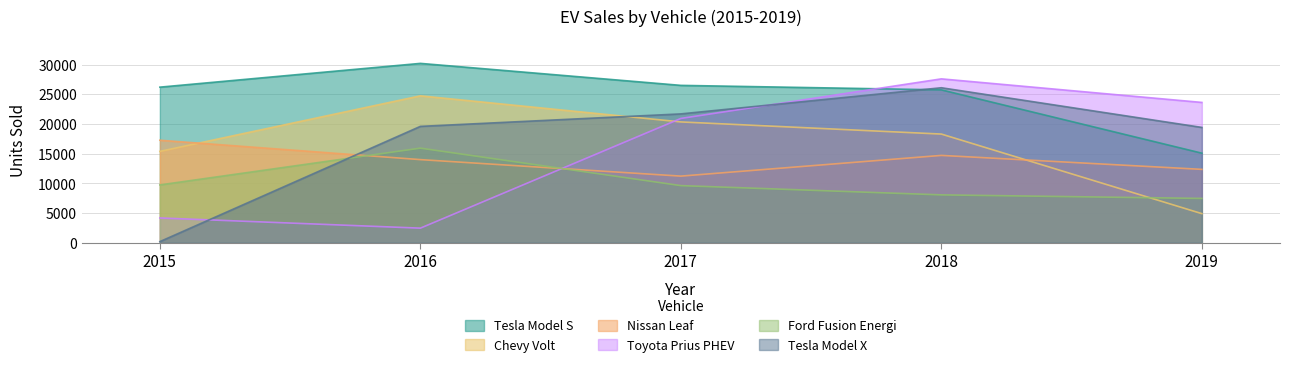

What is the maximum value shown in the chart?

30200